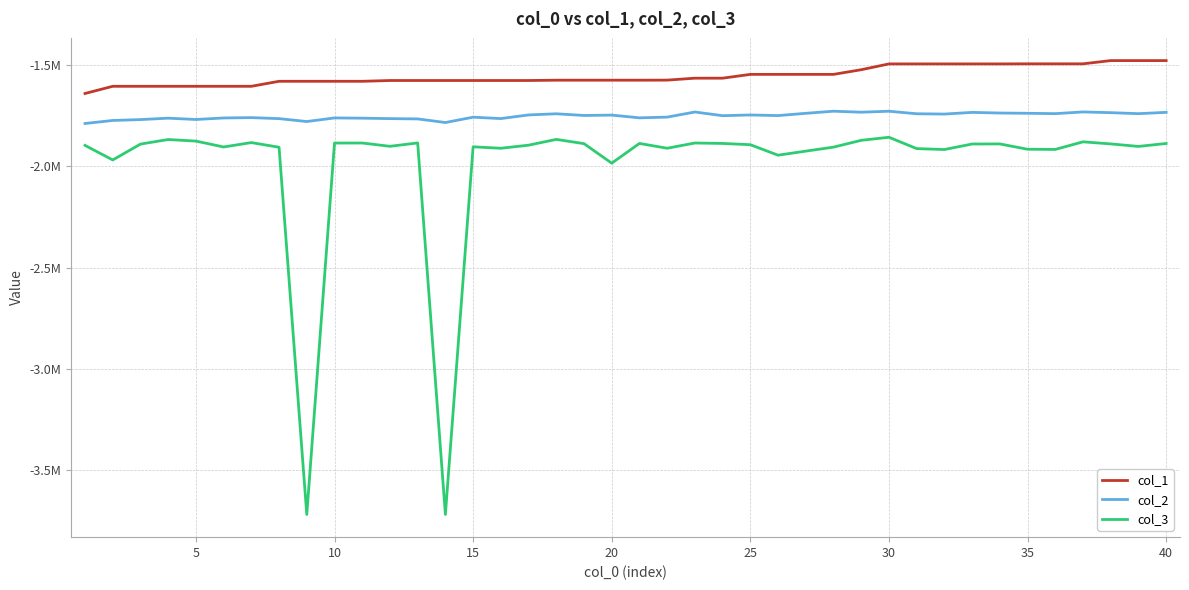

True or false: col_1 and col_3 intersect in this chart.

False